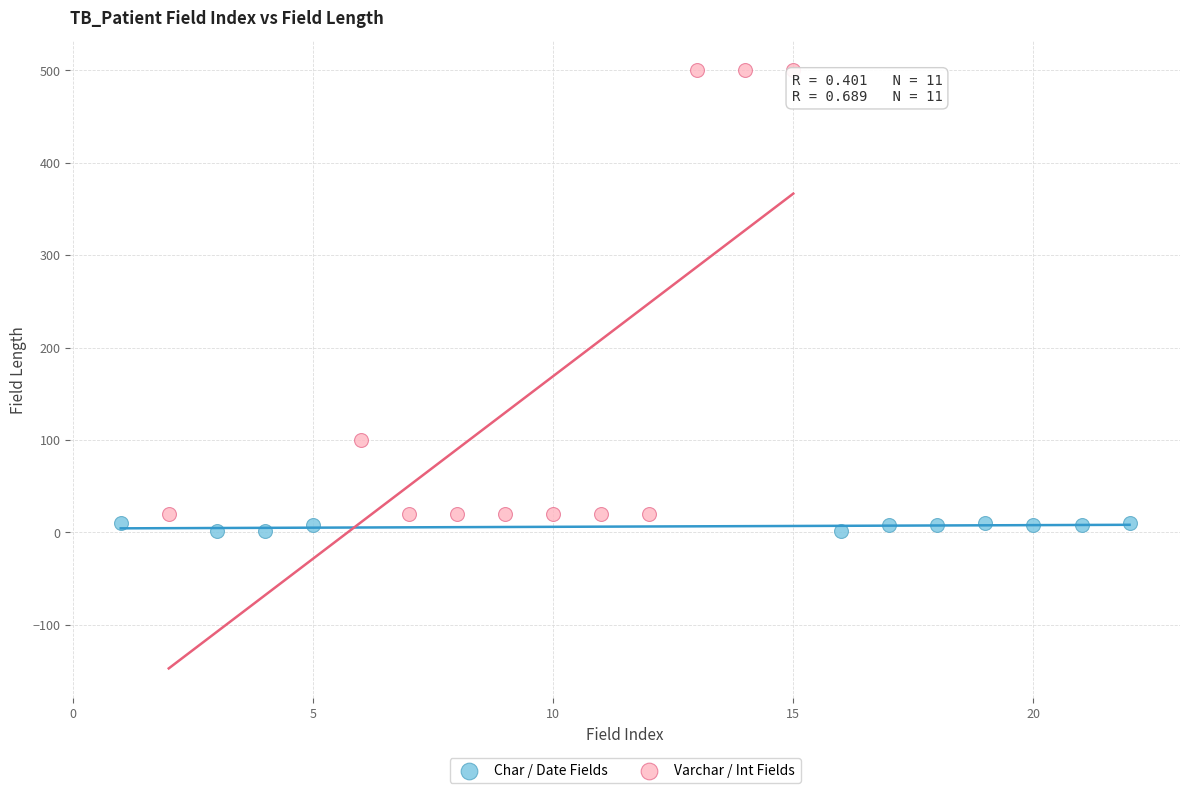

Which series reaches the maximum Y coordinate?

Varchar / Int Fields